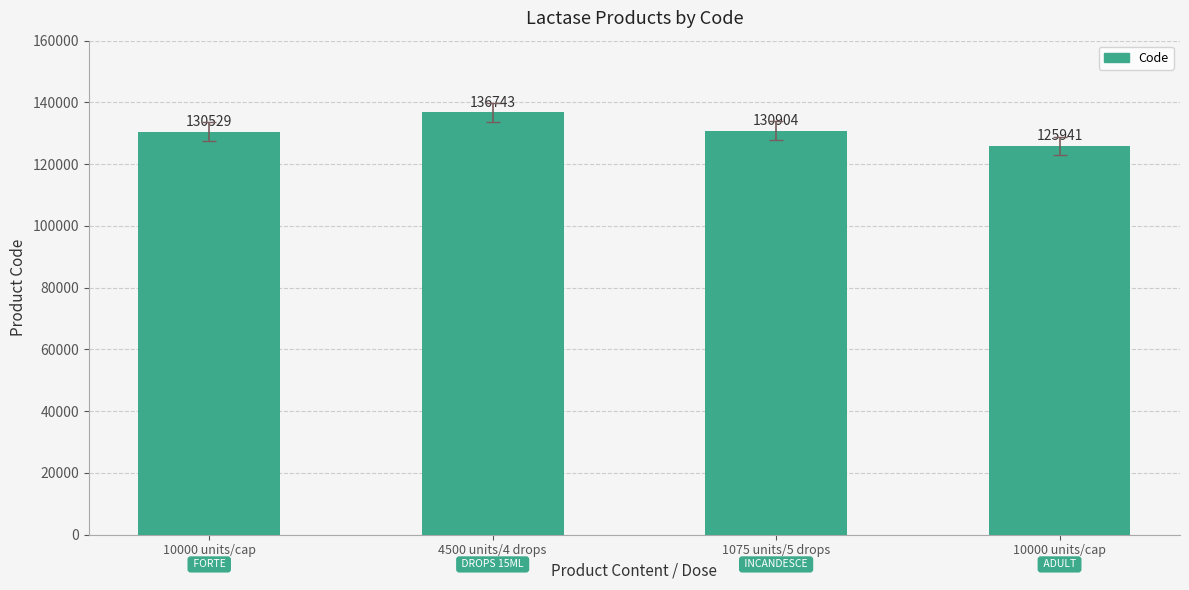

How many bars are there in total?

4